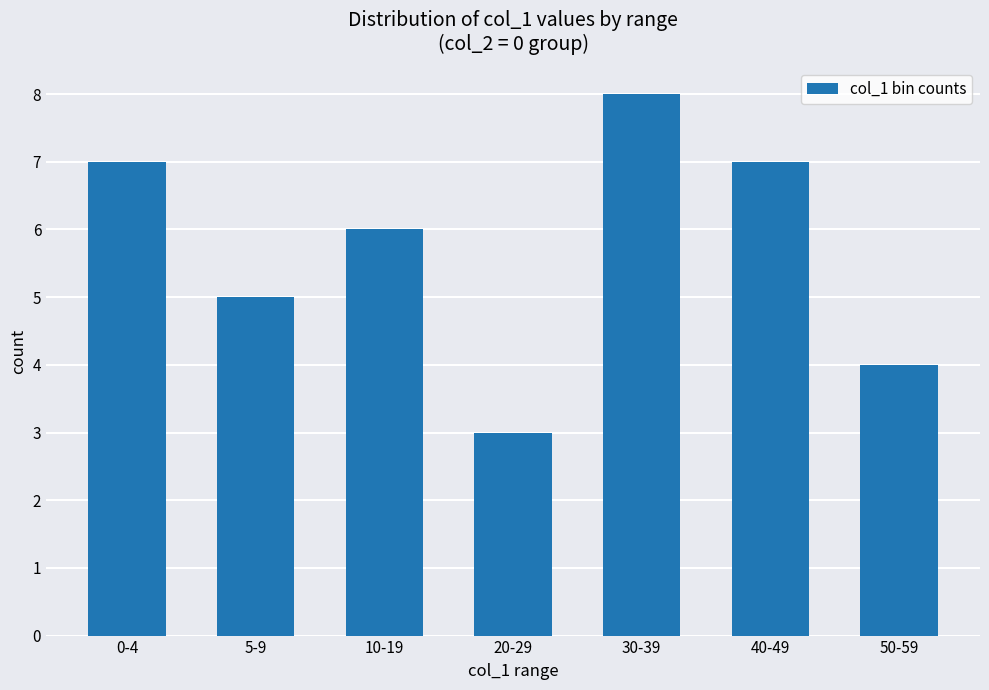

What is the approximate value at 20-29?

3